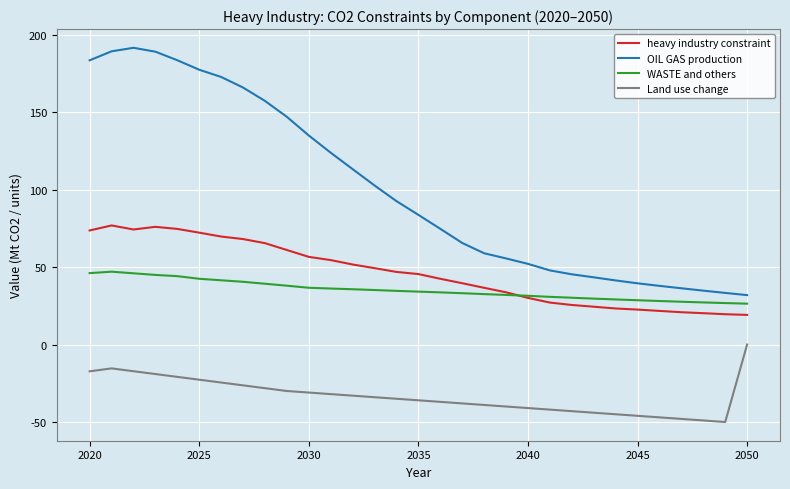

True or false: Land use change and WASTE and others intersect in this chart.

False